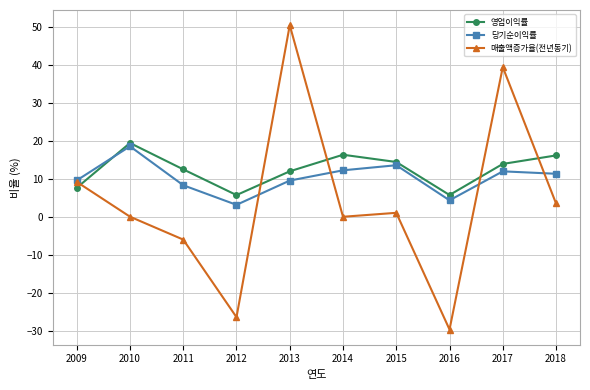

Where is the first local maximum for 매출액증가율(전년동기)?

2013